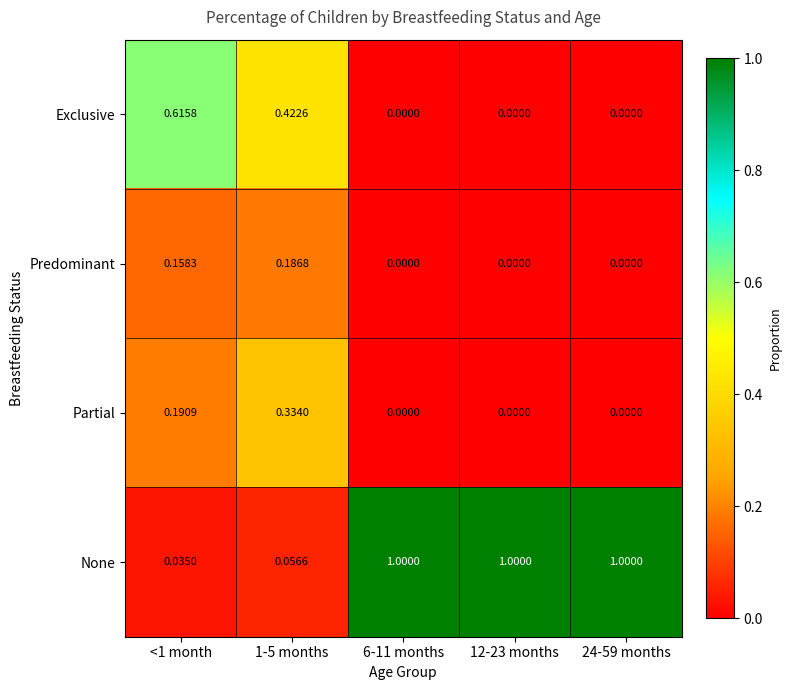

Is the value of Partial at 1-5 months greater than the value of Predominant at 24-59 months?

Yes